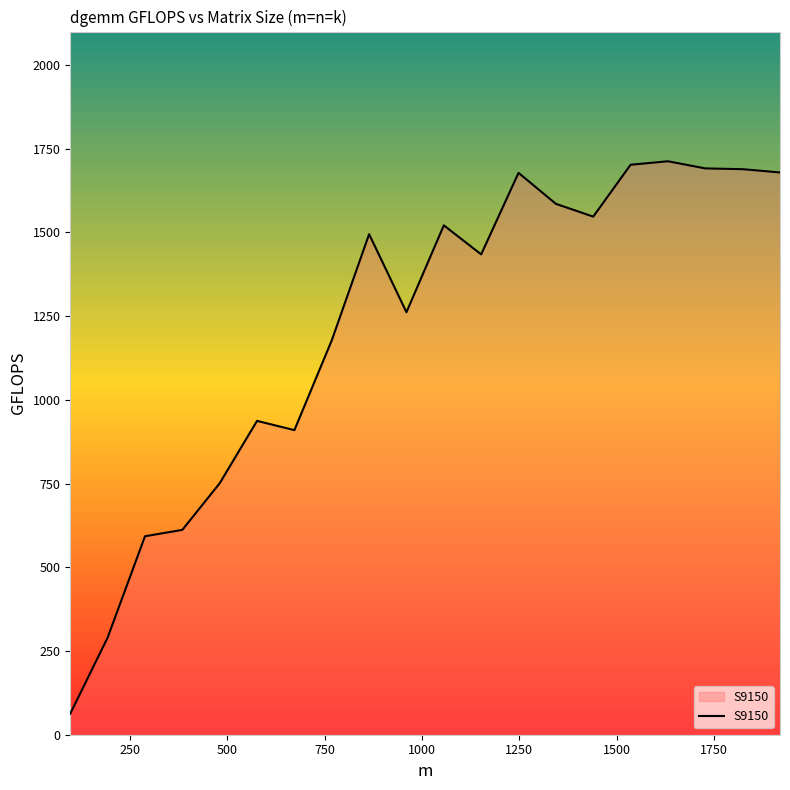

How many lines are shown in the chart?

1